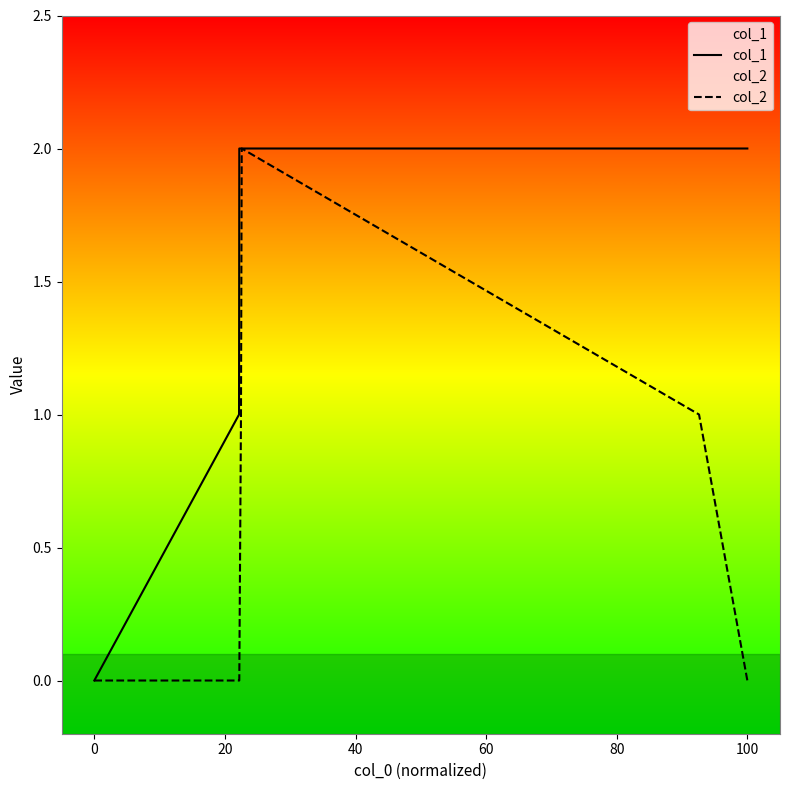

Which series has the largest total across all categories?

col_1